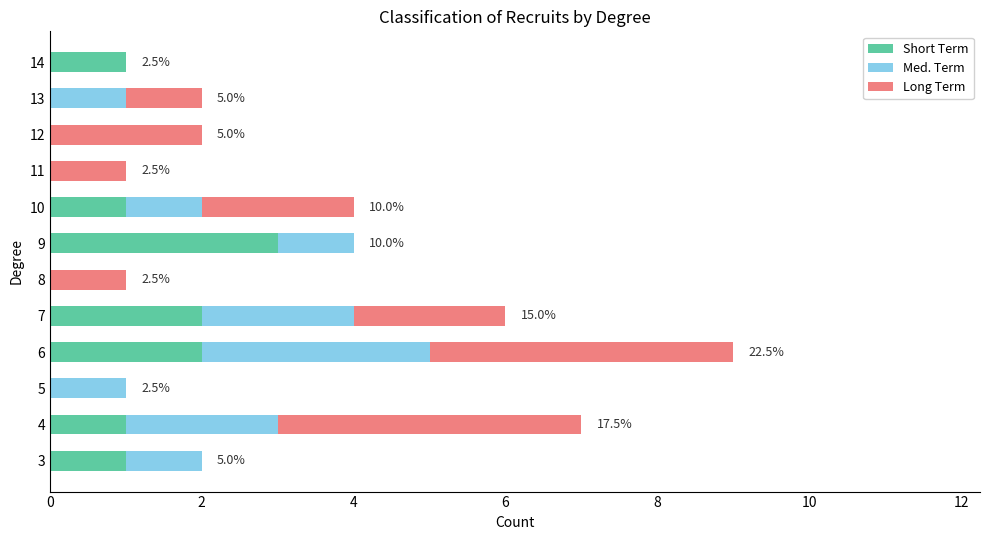

What is the maximum value for Short Term?

3